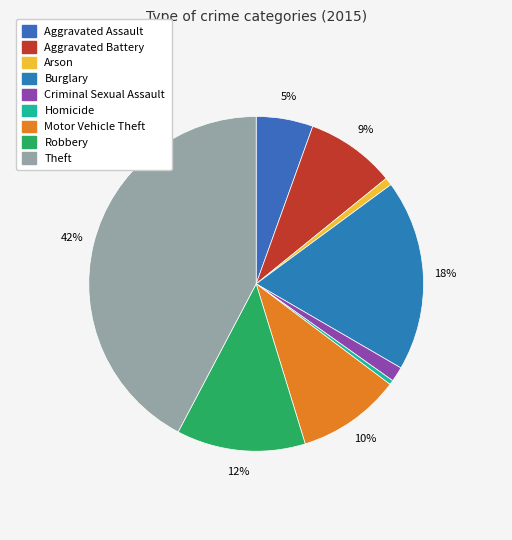

Which slice is the smallest?

Homicide